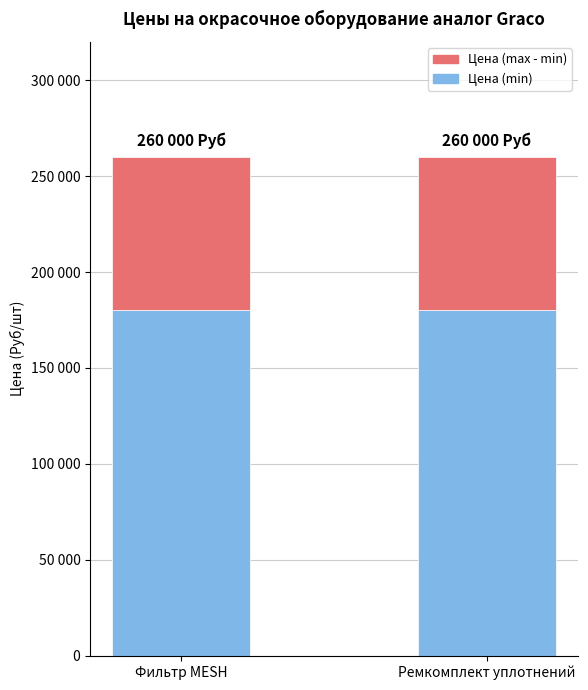

What are all the series names shown in the legend?

Цена (max - min), Цена (min)